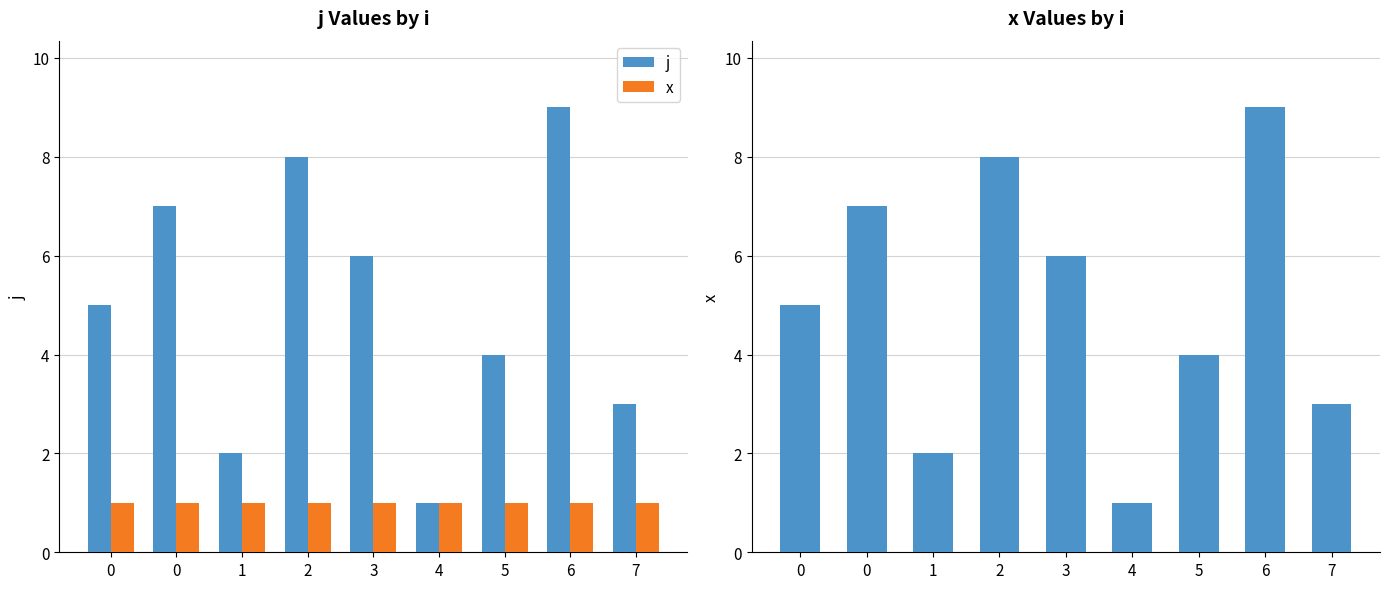

What is the total value across all series at 4?

2